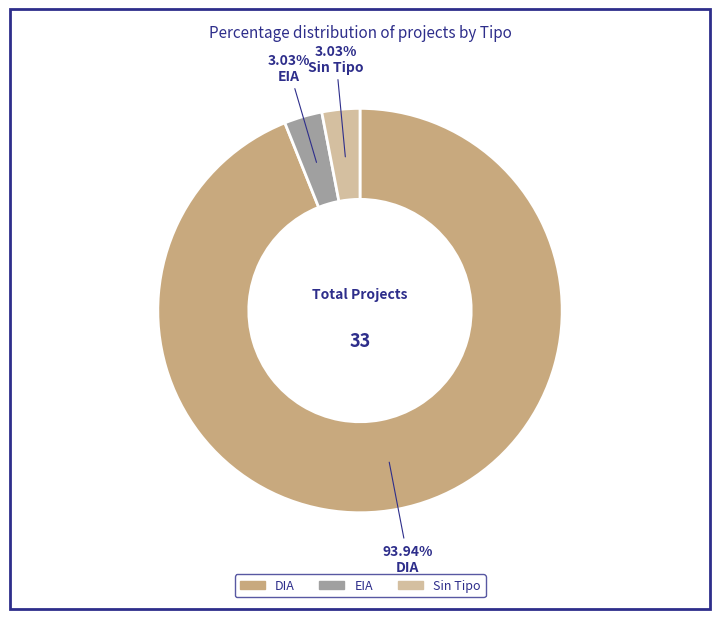

Which slice represents more than half of the pie?

DIA